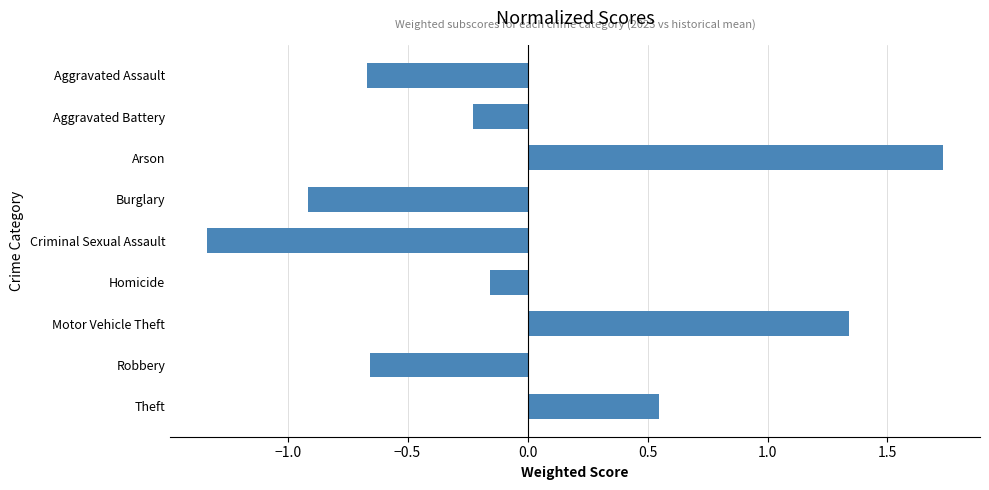

What is the label of the 4th bar from the bottom?

Homicide